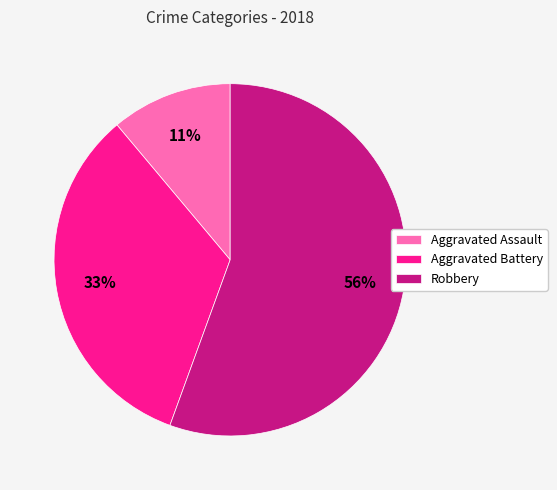

To the nearest percent, what portion does Aggravated Battery represent?

33%